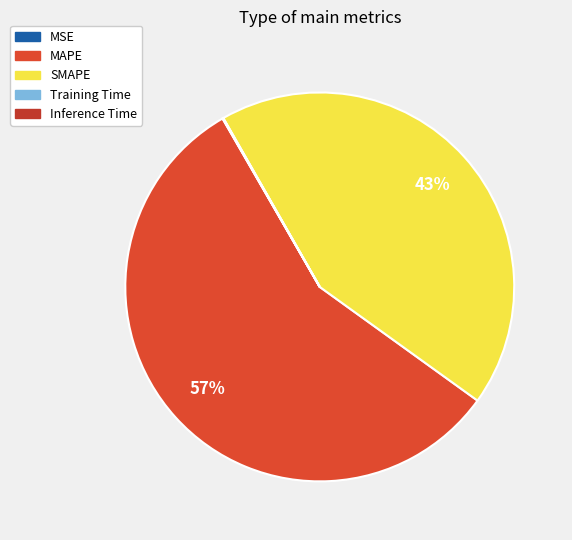

To the nearest percent, what is the combined percentage of Training Time and SMAPE?

43%